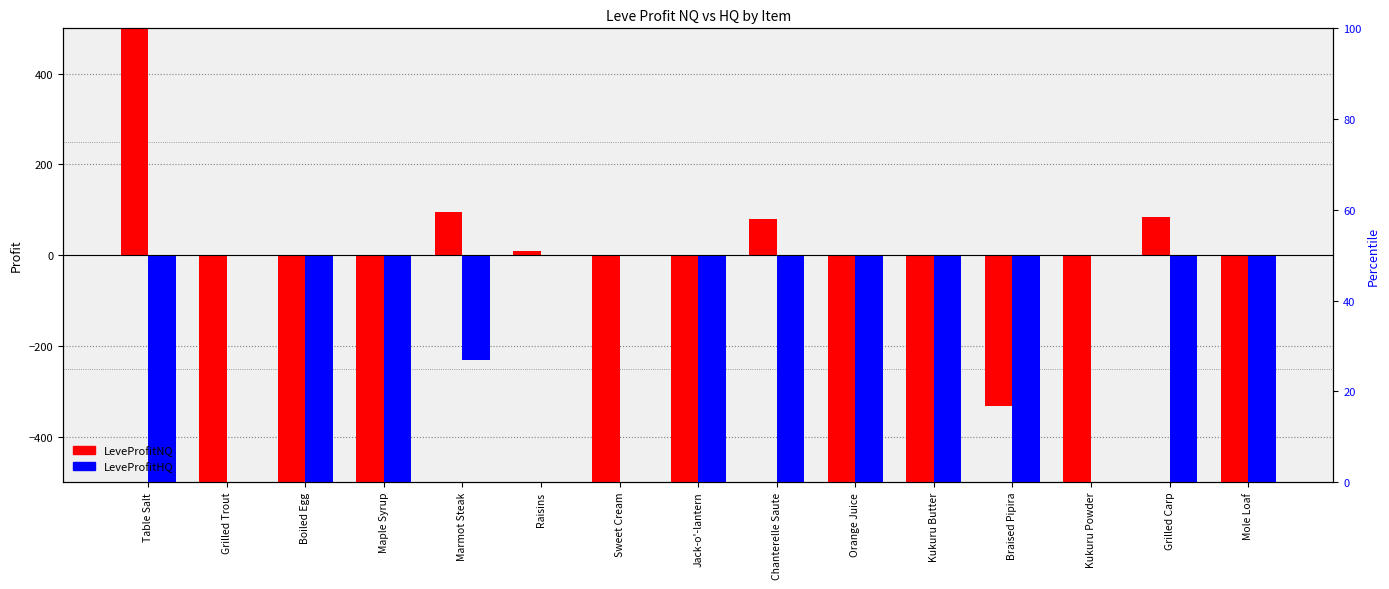

List the labels in order of LeveProfitHQ value, smallest first.

Table Salt, Boiled Egg, Maple Syrup, Jack-o'-lantern, Chanterelle Saute, Orange Juice, Kukuru Butter, Braised Pipira, Grilled Carp, Mole Loaf, Marmot Steak, Grilled Trout, Raisins, Sweet Cream, Kukuru Powder